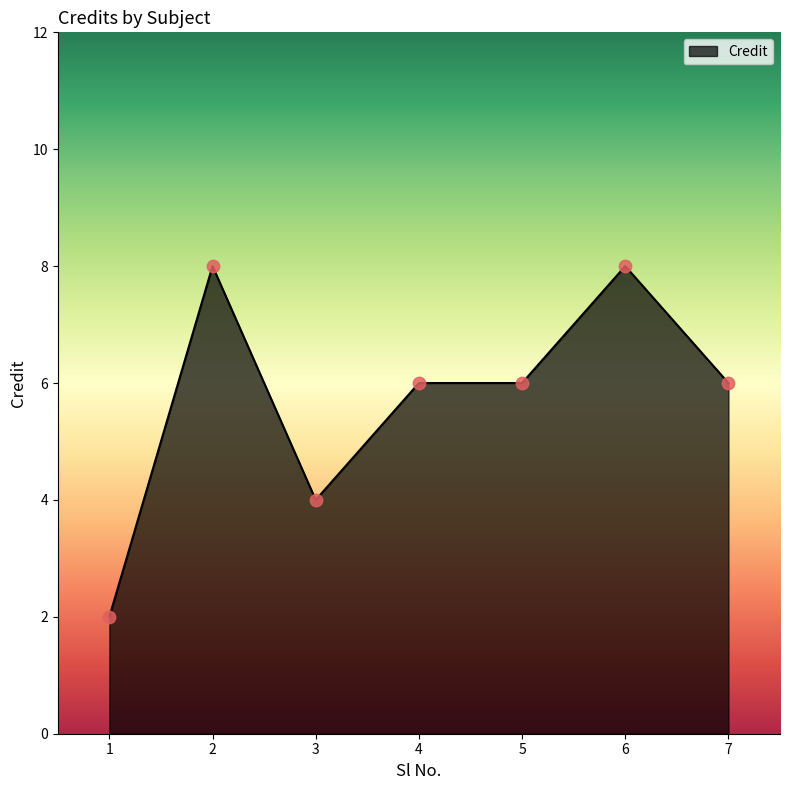

Which has a higher value, 3 or 2?

2